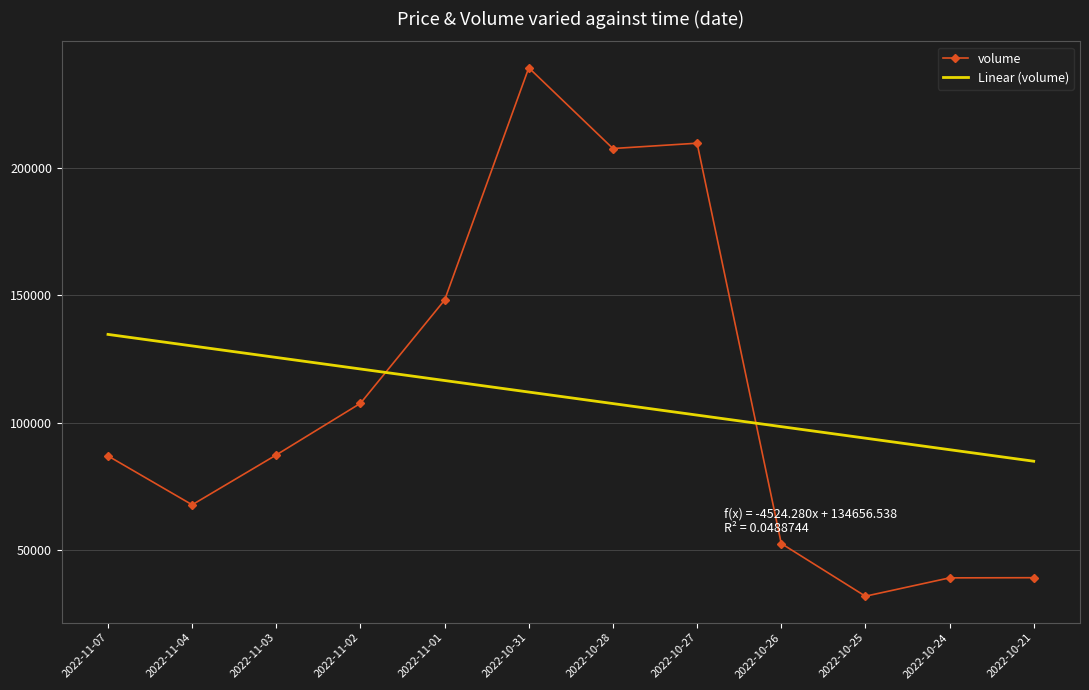

Which series has the widest spread of values?

volume